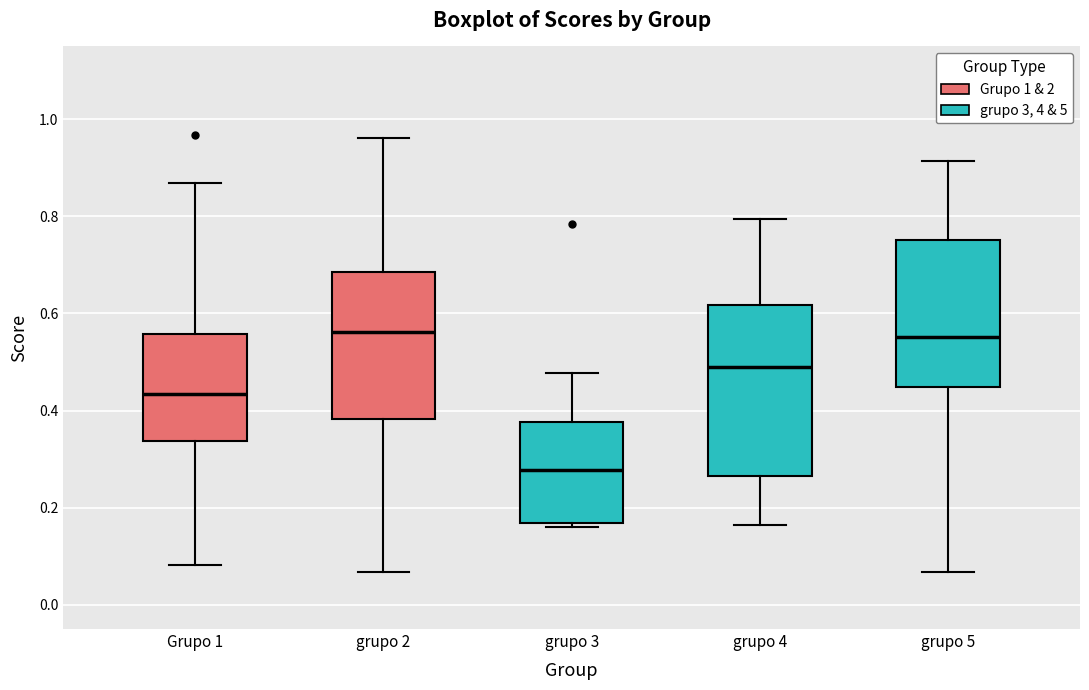

Reading left to right, transcribe this box plot: for each box, give where its median line is, the range the box spans, and where its two whiskers end, as read against the y-axis. The values are not printed on the chart, so give them approximately, as read against the axis.

Grupo 1: median 0.44, box 0.34 to 0.56, whiskers 0.08 to 0.86
grupo 2: median 0.56, box 0.38 to 0.68, whiskers 0.06 to 0.96
grupo 3: median 0.28, box 0.16 to 0.38, whiskers 0.16 (just below the box's lower edge) to 0.48
grupo 4: median 0.48, box 0.26 to 0.62, whiskers 0.16 to 0.80
grupo 5: median 0.56, box 0.44 to 0.76, whiskers 0.06 to 0.92